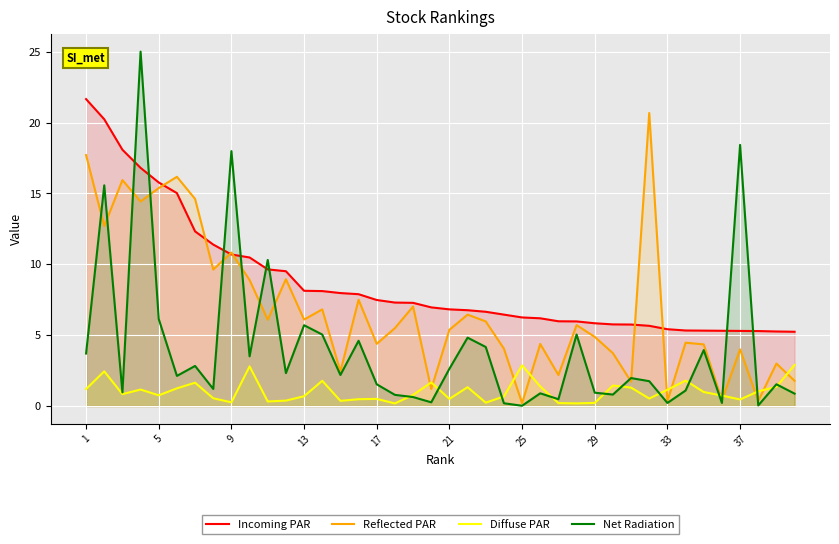

Reading left to right, what are all the values shown in this chart?

Incoming PAR: 21.6	20.2	18.1	16.8	15.8	15.0	12.3	11.4	10.7	10.5	9.6	9.5	8.1	8.1	8.0	7.9	7.5	7.3	7.3	7.0	6.8	6.8	6.7	6.5	6.2	6.2	6.0	6.0	5.8	5.8	5.8	5.7	5.4	5.3	5.3	5.3	5.3	5.3	5.3	5.2
Reflected PAR: 17.7	12.7	15.9	14.4	15.4	16.2	14.6	9.6	10.8	8.9	6.1	8.9	6.1	6.8	2.4	7.5	4.4	5.5	7.0	1.2	5.4	6.5	6.0	4.0	0.2	4.4	2.2	5.7	4.9	3.7	1.7	20.7	0.3	4.5	4.3	0.4	4.0	0.4	3.0	1.8
Diffuse PAR: 1.2	2.4	0.8	1.2	0.8	1.3	1.6	0.5	0.3	2.8	0.3	0.4	0.7	1.8	0.4	0.5	0.5	0.2	0.8	1.7	0.5	1.3	0.2	0.7	2.9	1.4	0.2	0.2	0.2	1.4	1.3	0.5	1.1	1.8	1.0	0.7	0.5	1.0	1.4	2.9
Net Radiation: 3.7	15.6	1.0	25.0	6.1	2.1	2.8	1.2	18.0	3.5	10.3	2.3	5.7	5.0	2.2	4.6	1.5	0.8	0.6	0.3	2.6	4.8	4.2	0.2	0.0	0.9	0.5	5.0	0.9	0.8	2.0	1.8	0.2	1.1	3.9	0.2	18.4	0.0	1.5	0.9